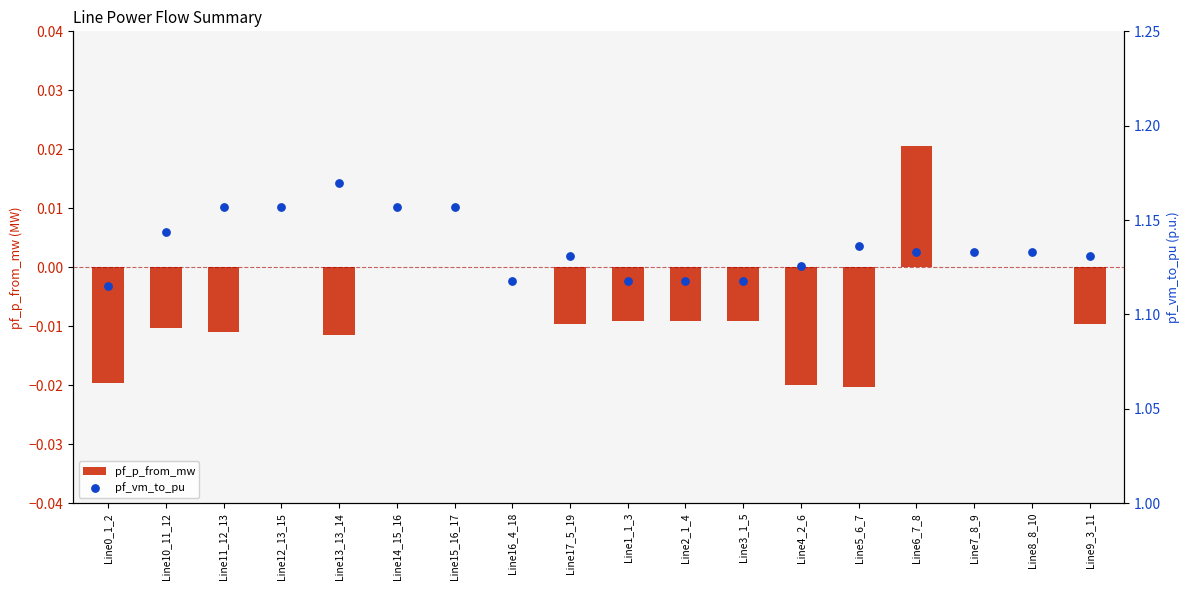

At which category is the sum across all series the highest?

Line13_13_14